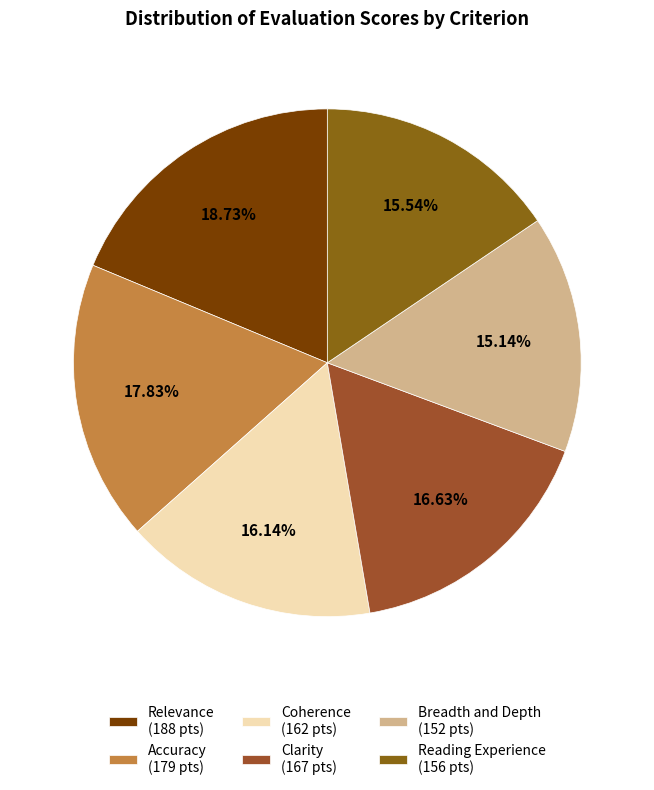

To the nearest percent, what portion does Breadth and Depth represent?

15%